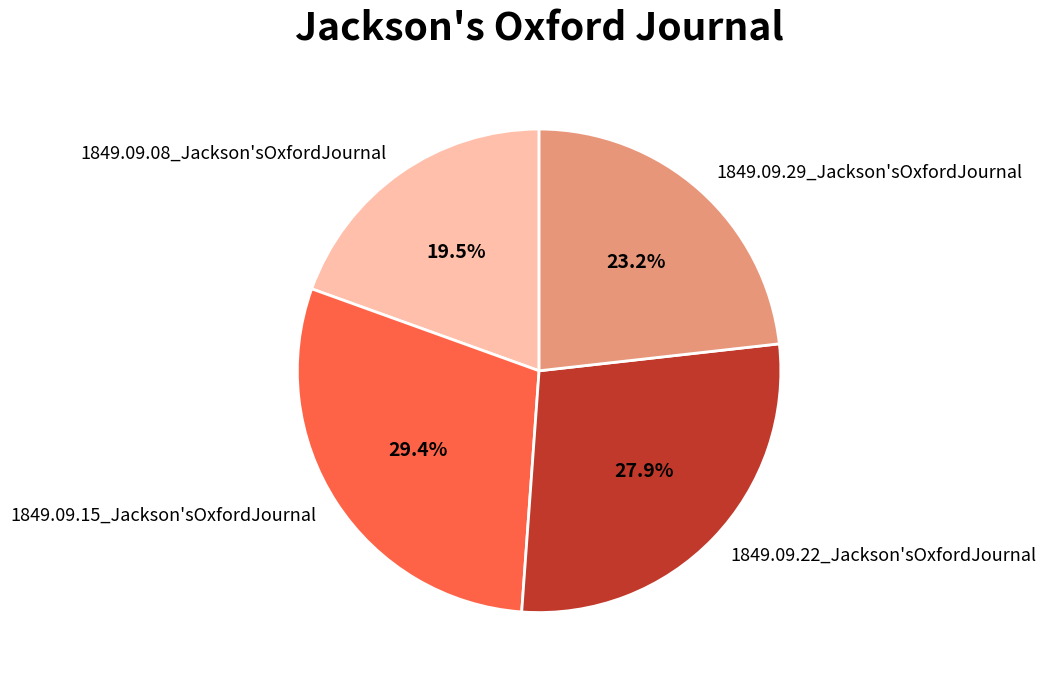

True or false: 1849.09.29_Jackson'sOxfordJournal accounts for 23% of the total.

True